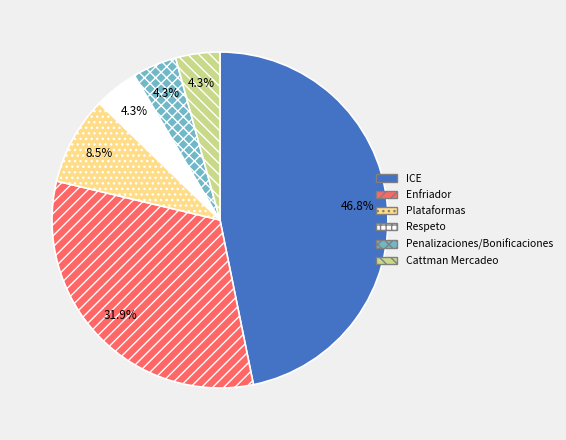

Which has a higher value, Plataformas or ICE?

ICE